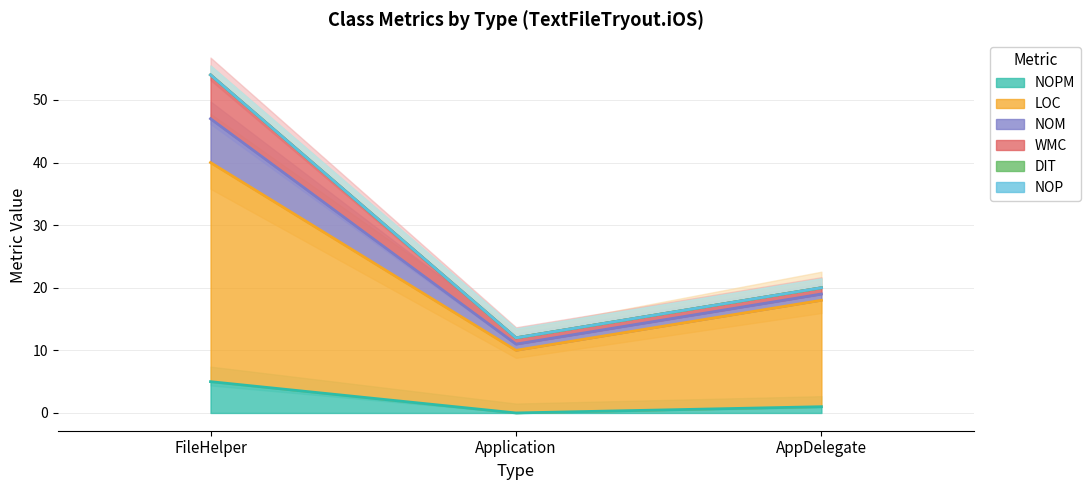

The NOPM series shows -2 at Application. True or false?

False